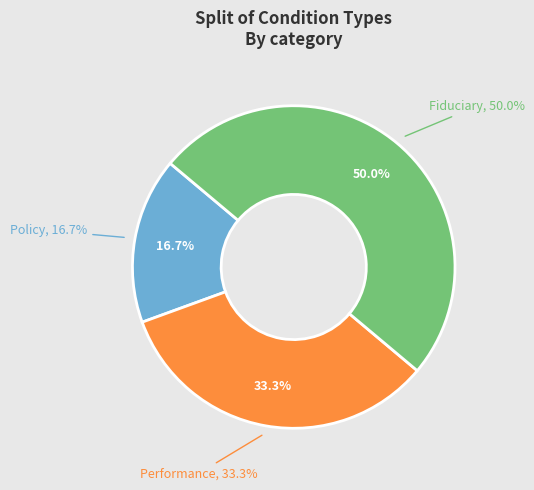

Count the number of slices in the pie.

3